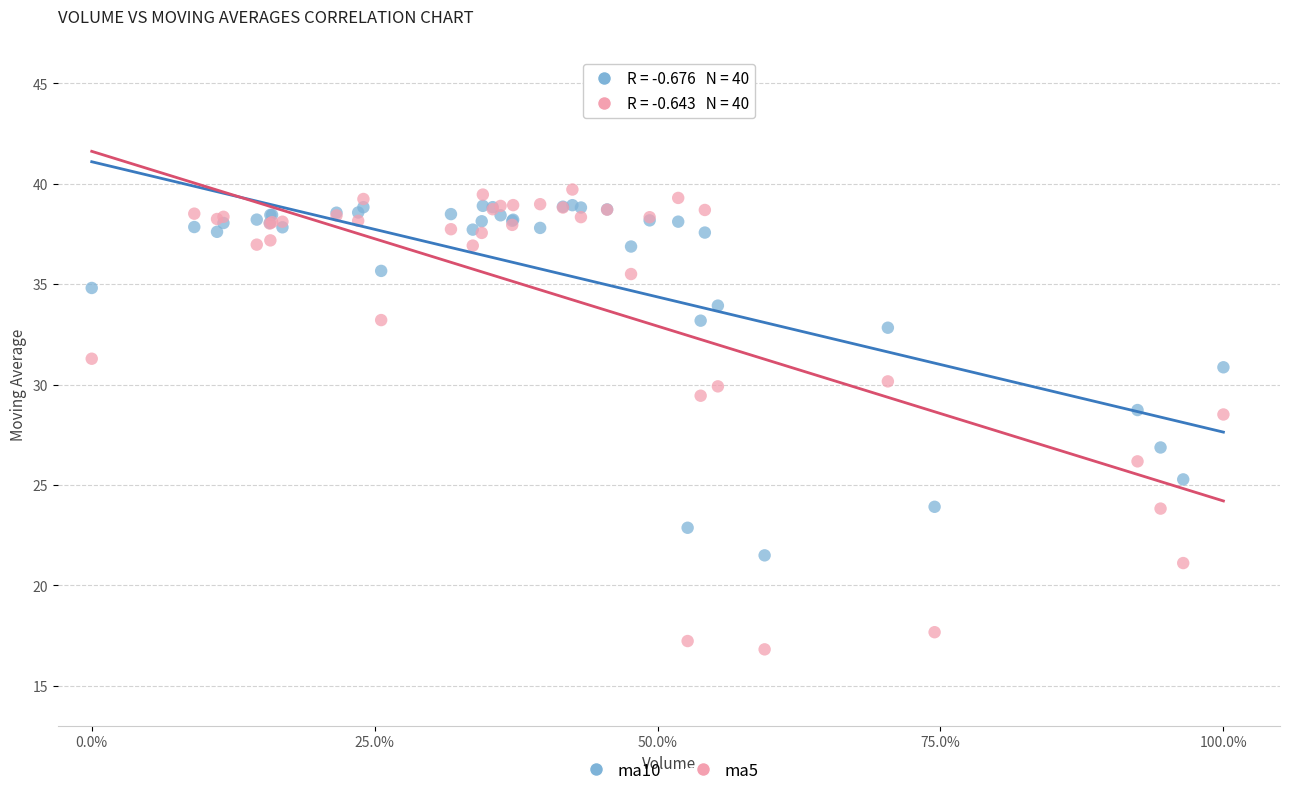

Which series has the widest spread of Y values?

ma5